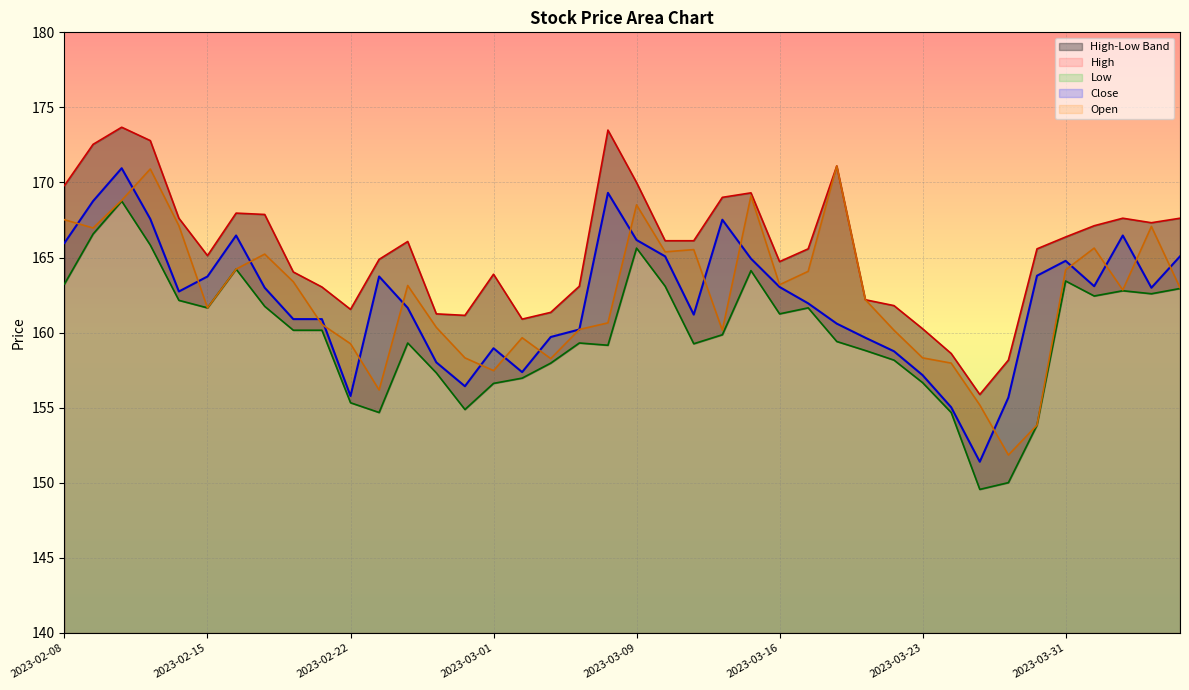

At which label does Low first exceed 160?

2023-02-08